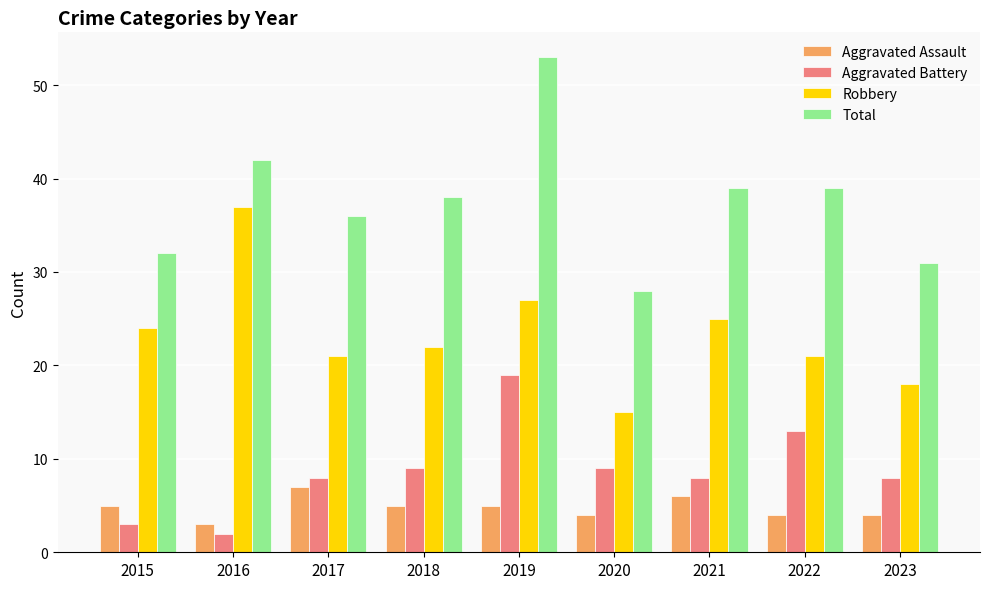

Is the value of Aggravated Battery at 2019 greater than the value of Robbery at 2022?

No